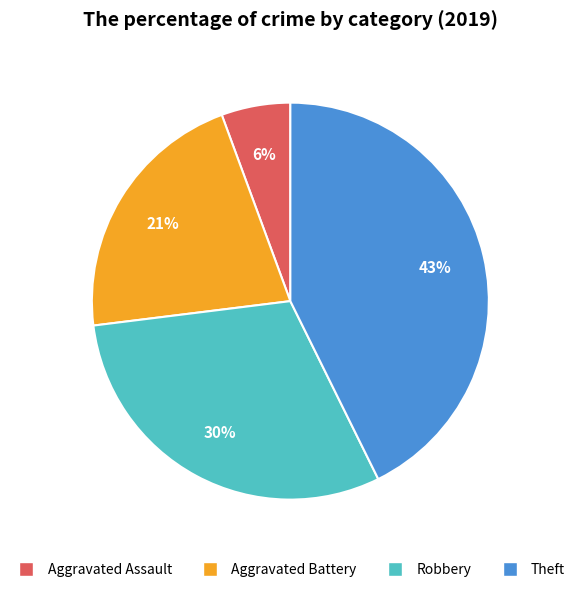

True or false: Theft accounts for 43% of the total.

True